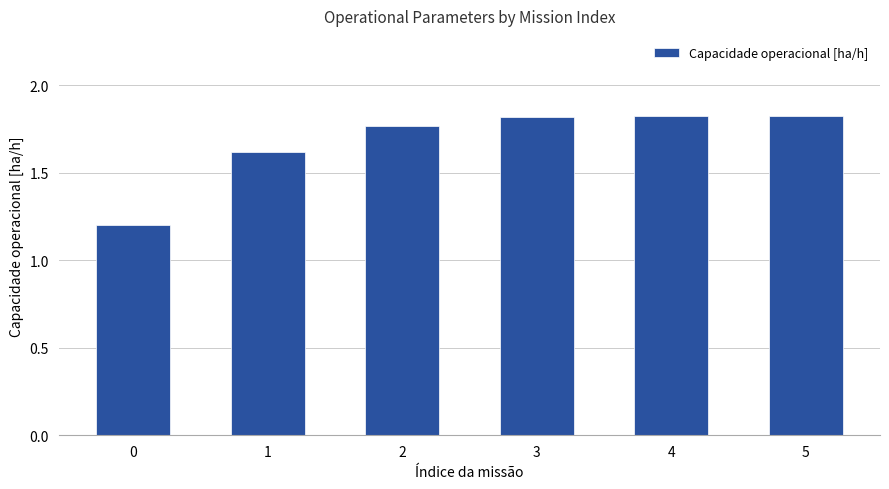

What is the minimum value shown in the chart?

1.2